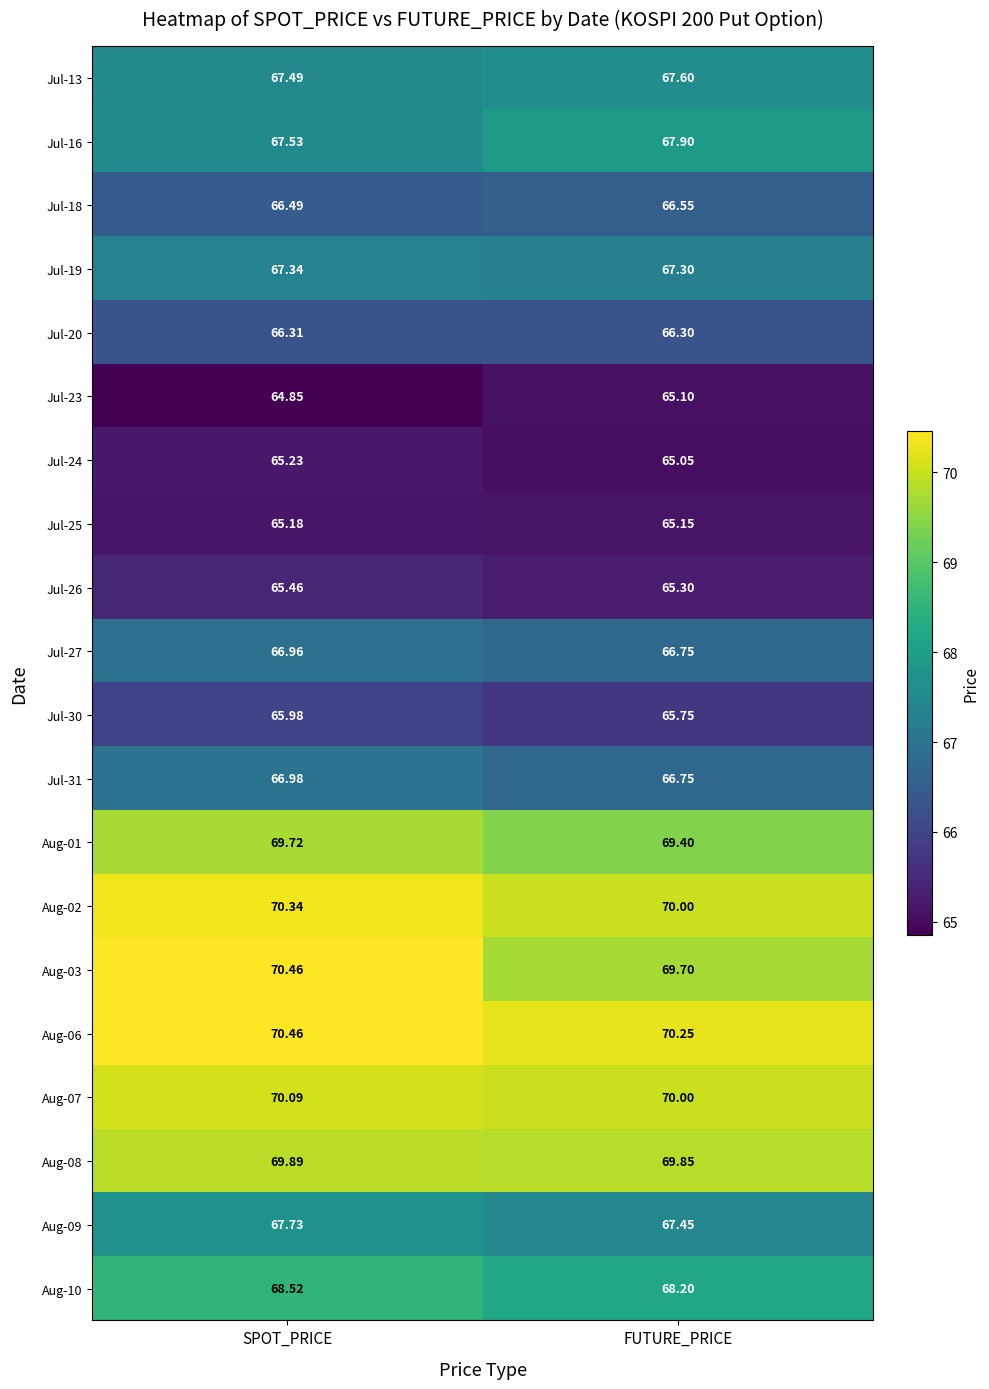

At which label is Aug-02 closest to 70?

FUTURE_PRICE